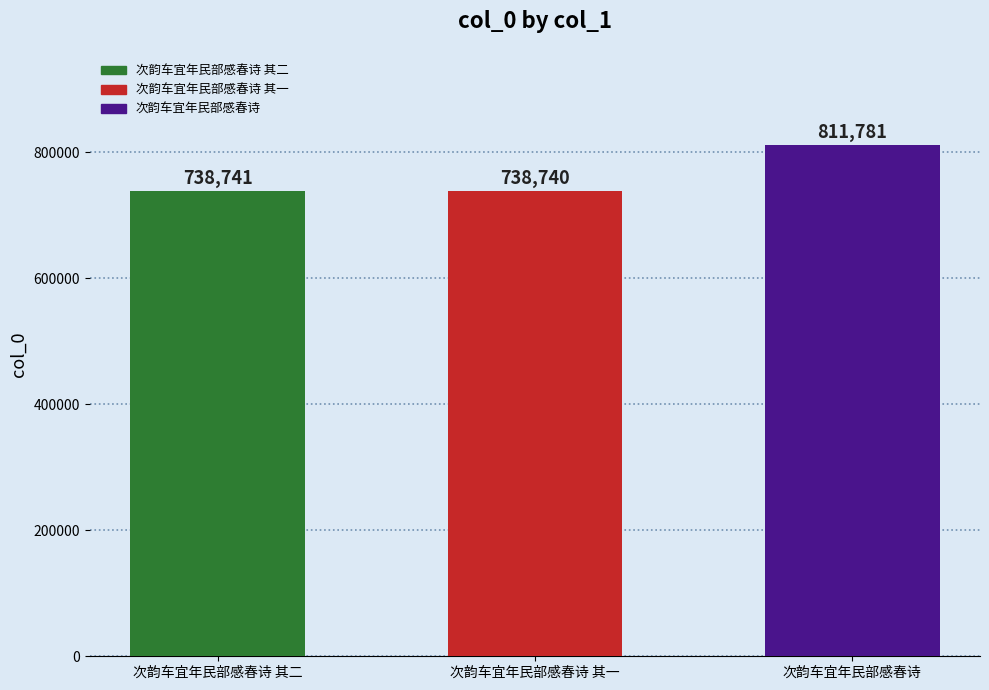

What position from the left is 次韵车宜年民部感春诗 其一?

2